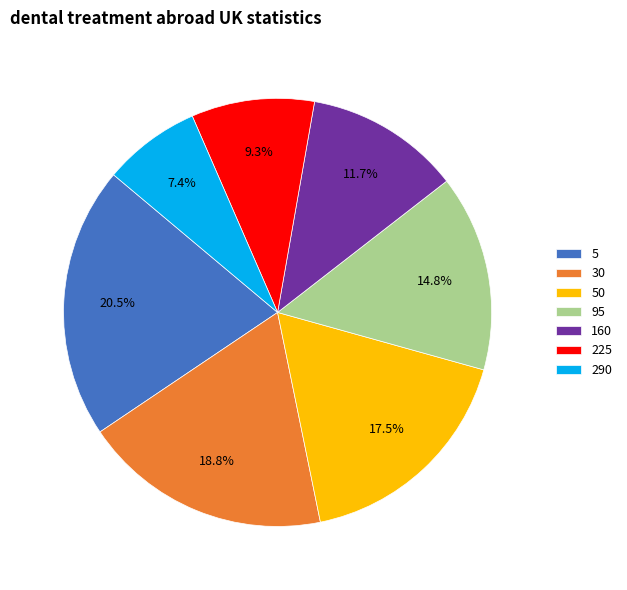

Count the number of slices in the pie.

7